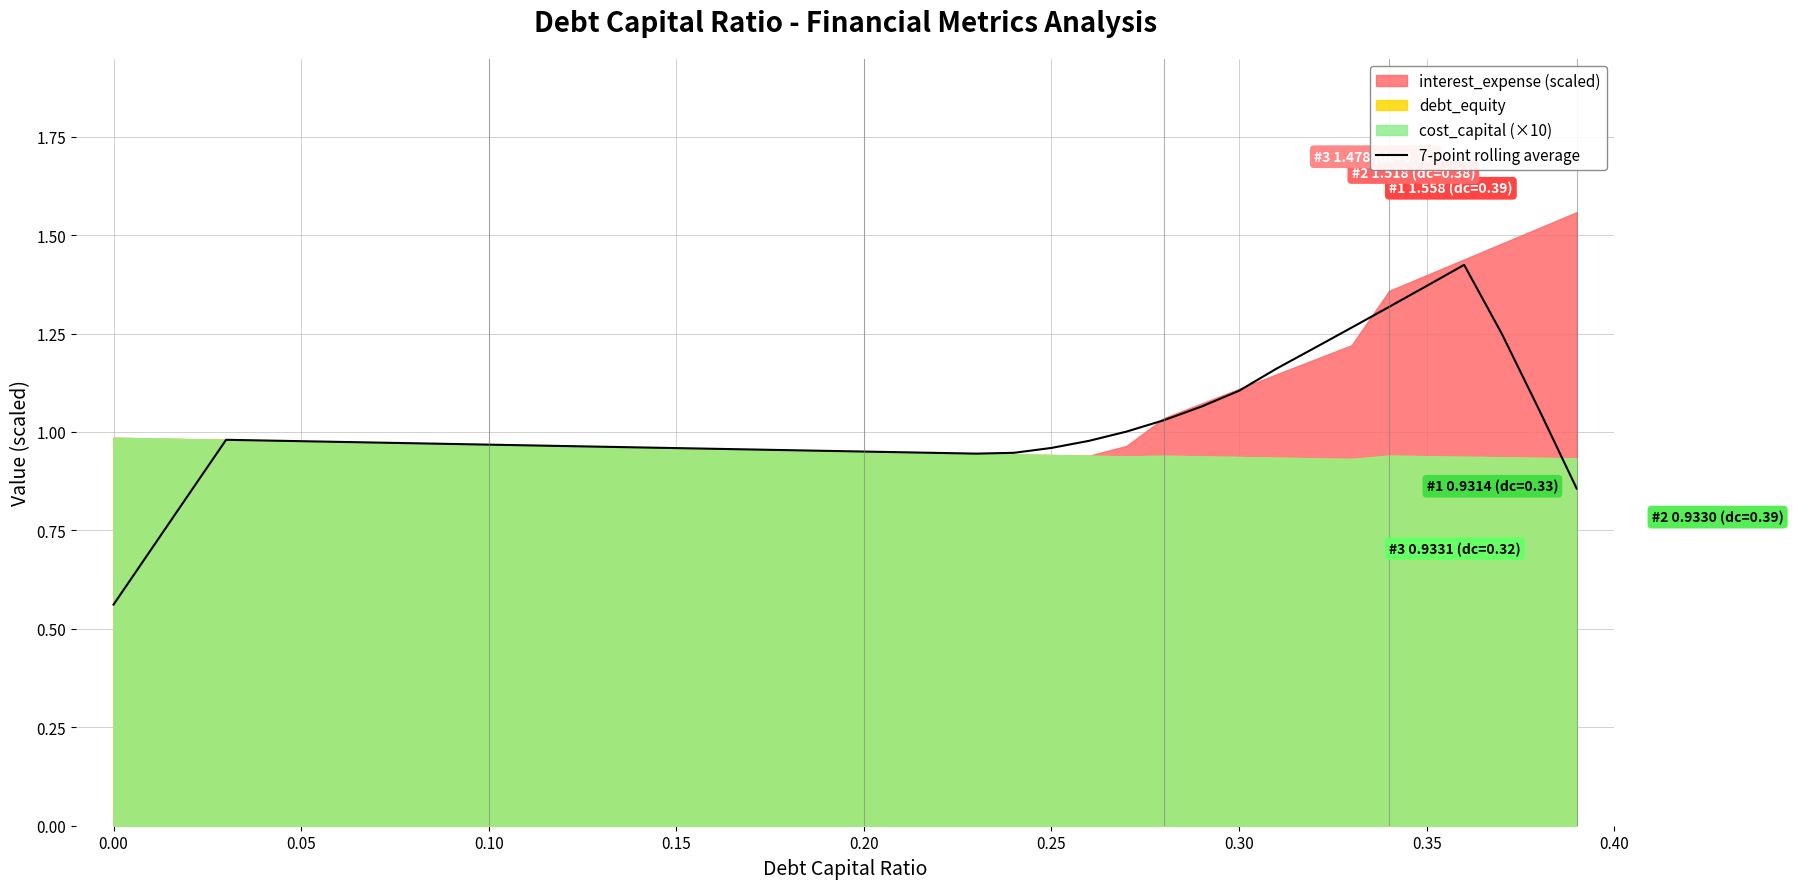

Is it true that 7-point rolling average equals 1.5 at 0.20?

False